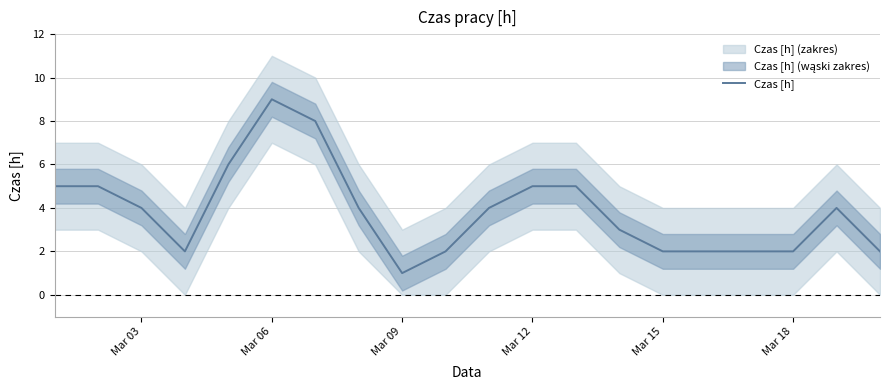

At which label does Czas [h] reach its minimum?

Mar 09